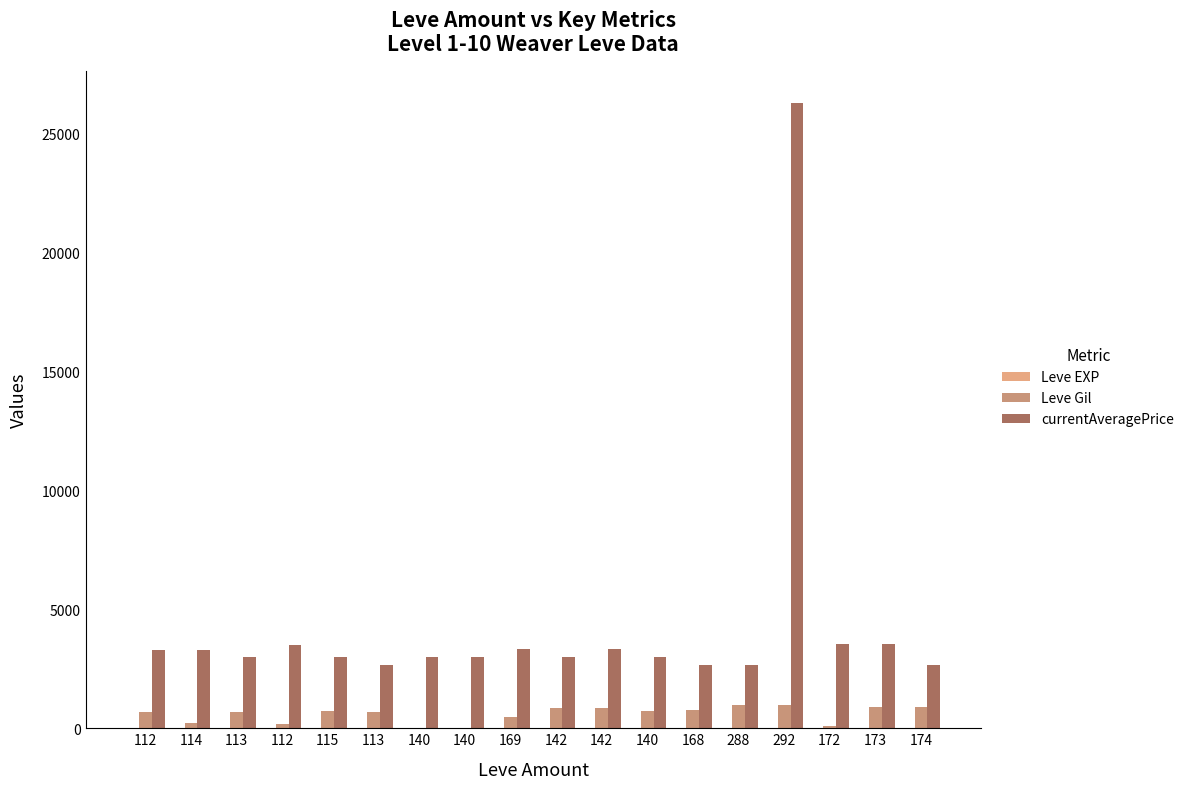

How many groups of bars are there?

18